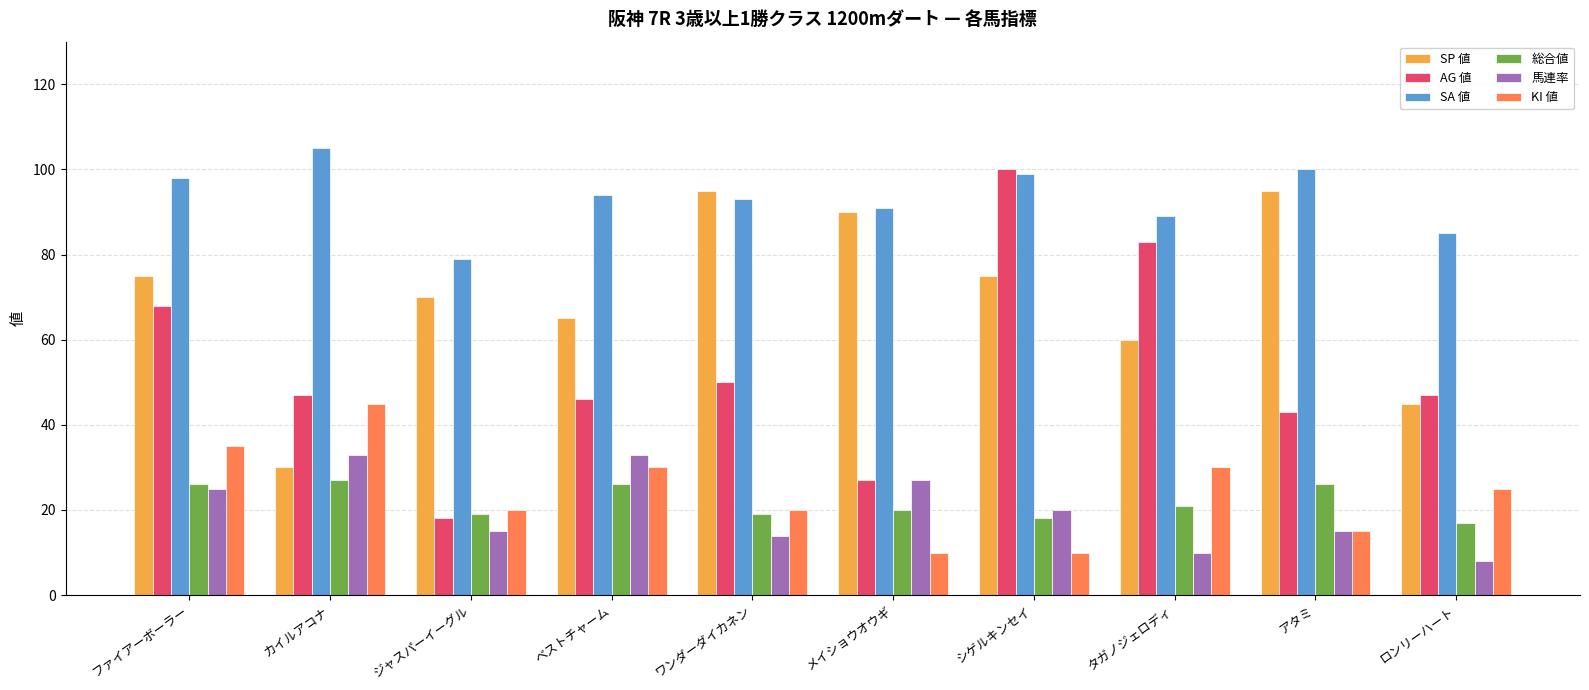

How many bars are there in total?

60